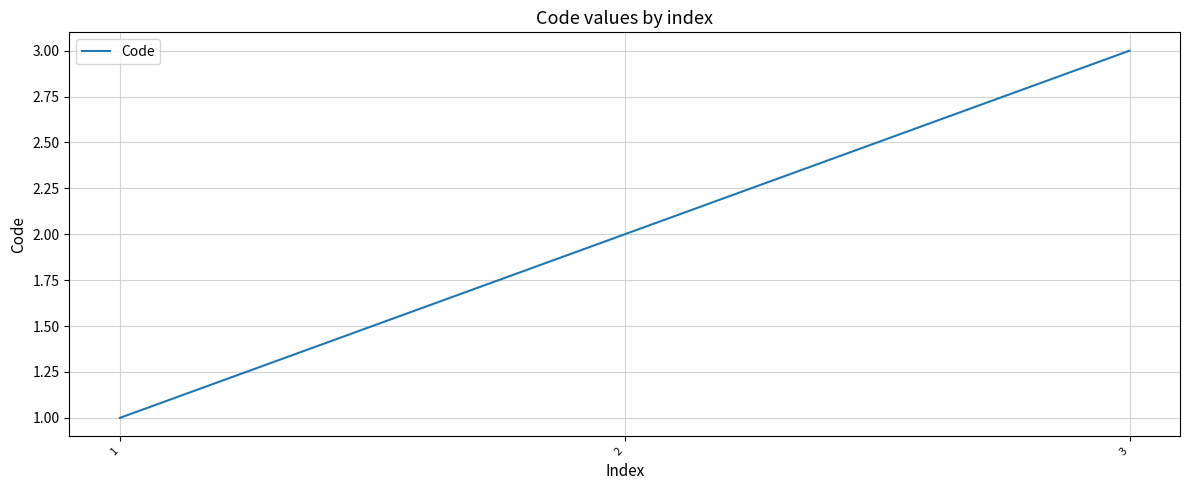

List the labels in order of value, largest first.

3, 2, 1